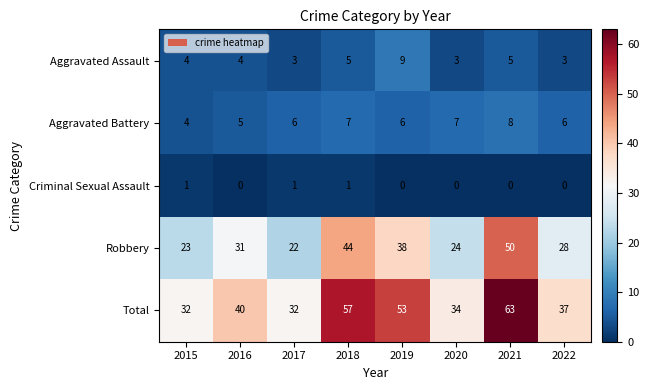

Count the number of data series in this chart.

5